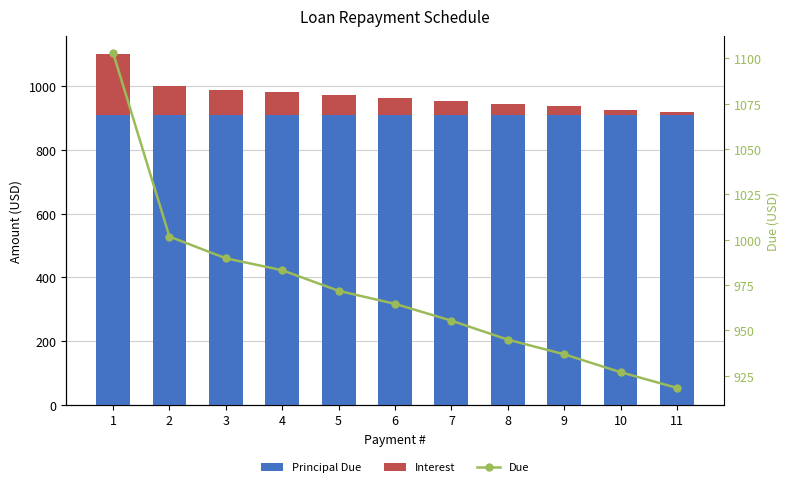

True or false: Interest has a value of 131.8 at 3.

False